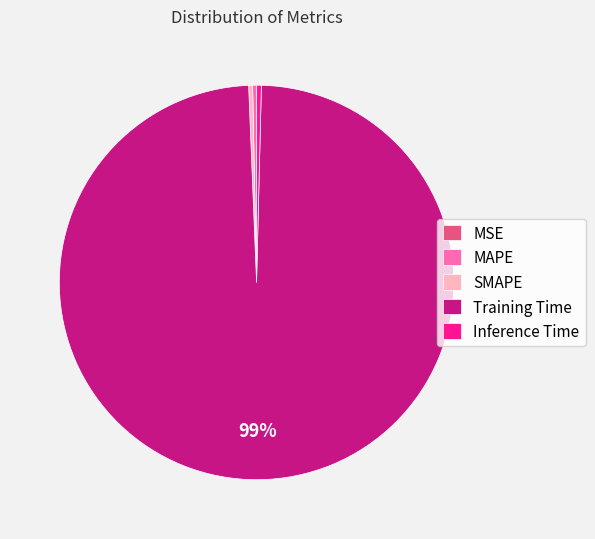

To the nearest percent, what is the average slice percentage?

20%